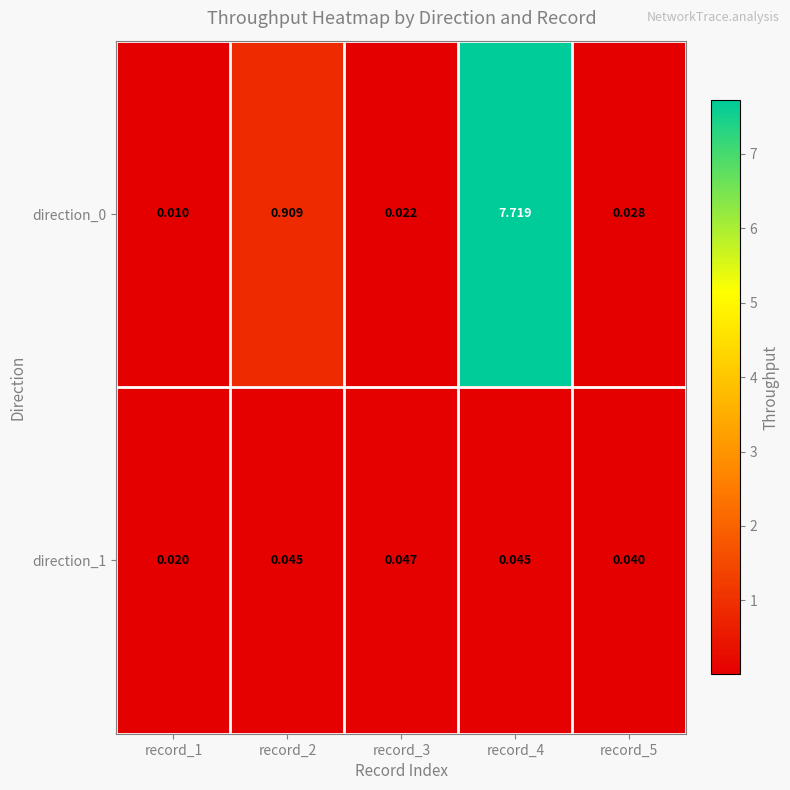

Is the value of direction_1 at record_5 greater than the value of direction_0 at record_2?

No